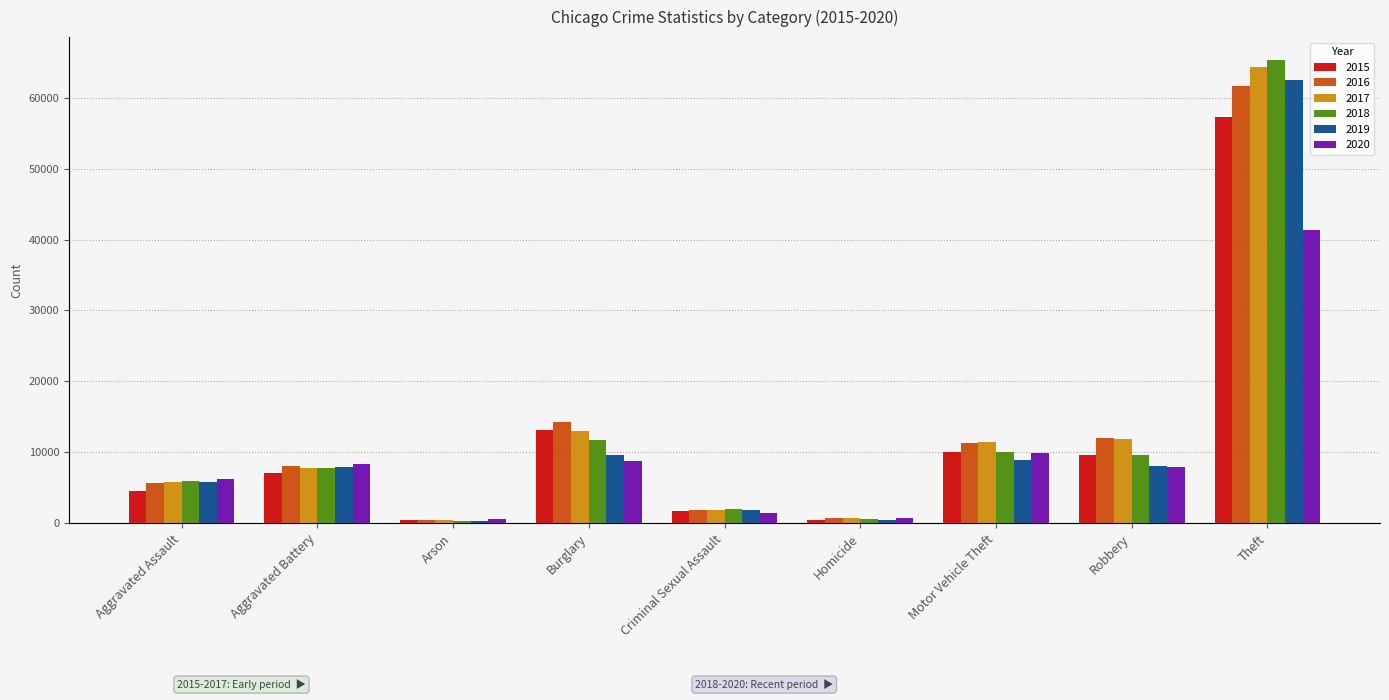

Rank the categories by 2017 value from highest to lowest.

Theft, Burglary, Robbery, Motor Vehicle Theft, Aggravated Battery, Aggravated Assault, Criminal Sexual Assault, Homicide, Arson